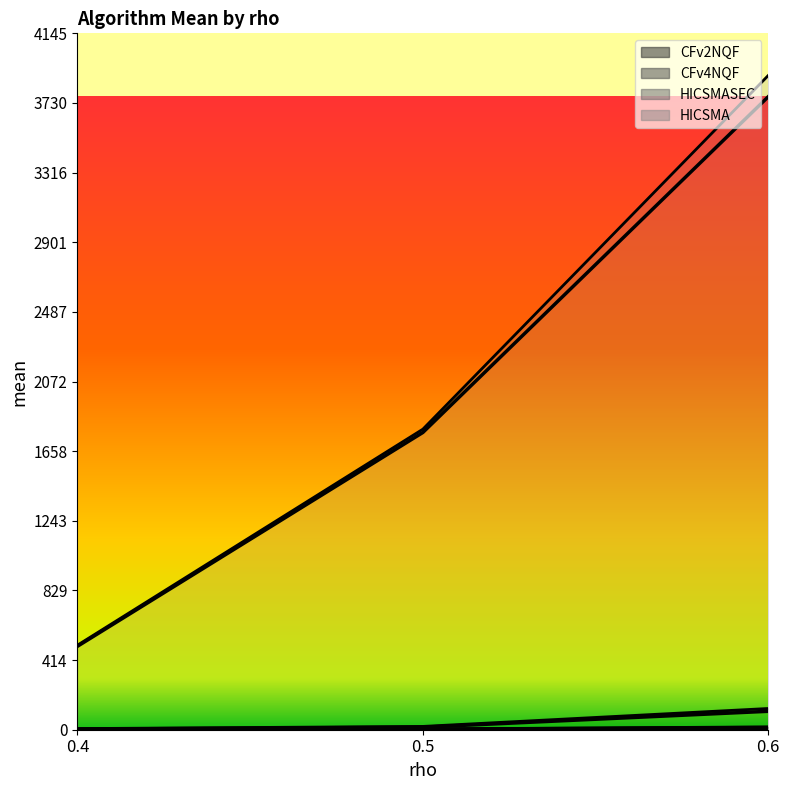

What is the highest value of the HICSMA series?

3767.8